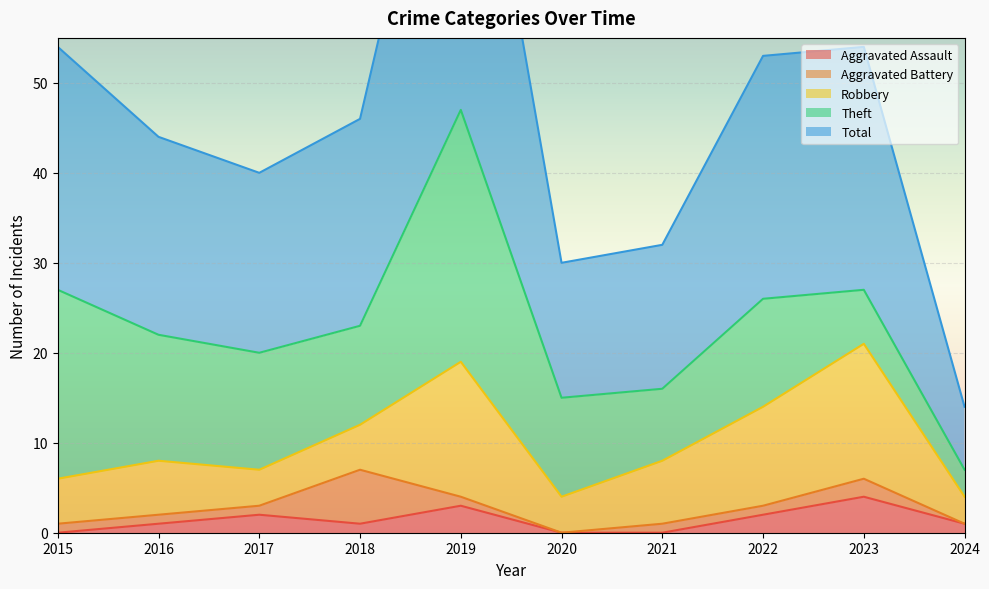

What is the total value across all series at 2015?

54